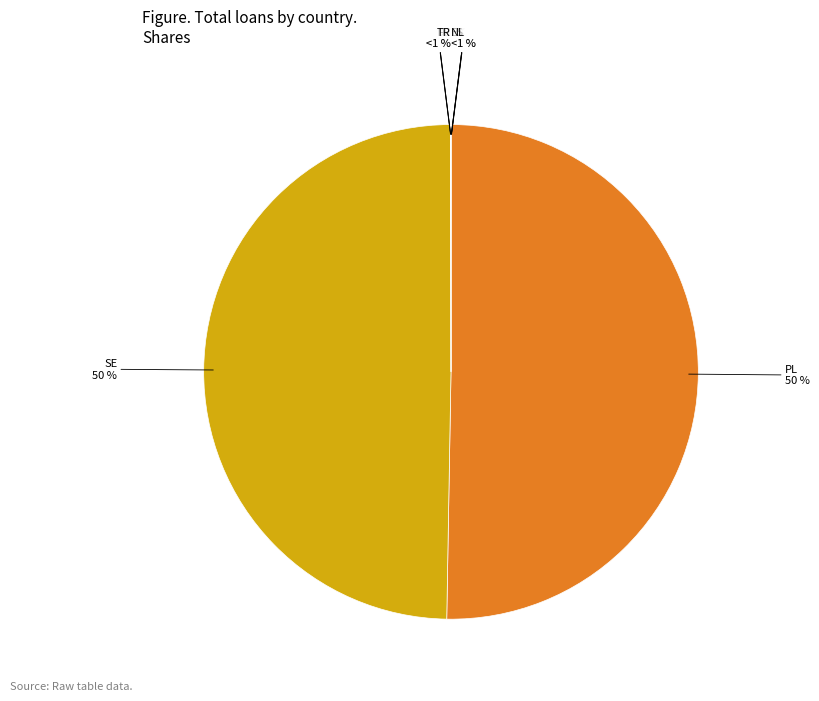

To the nearest percent, what percentage of the pie is SE?

50%